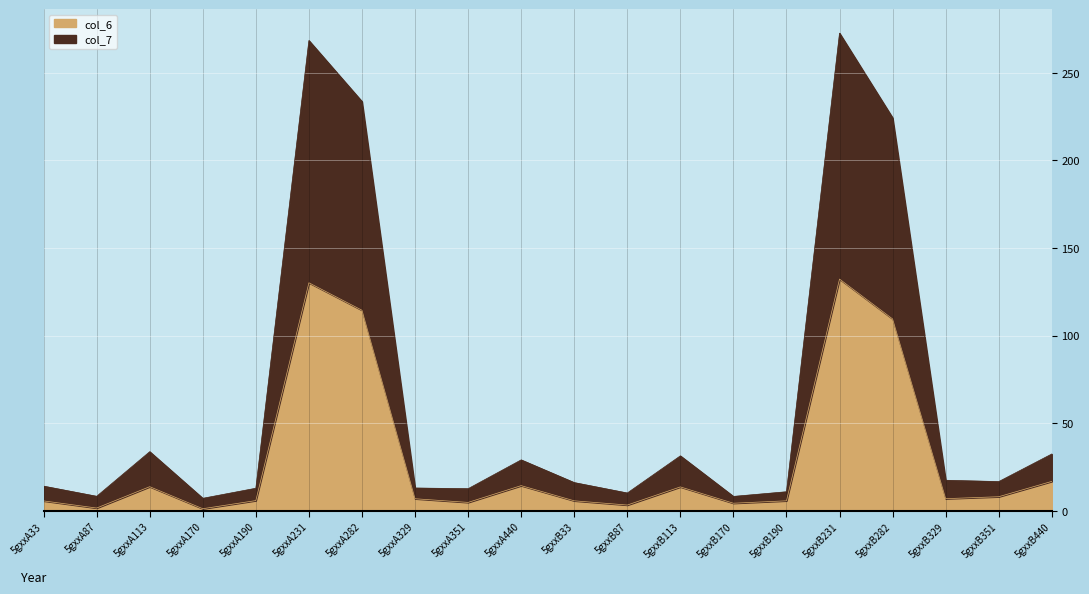

At which category does col_6 reach its first local valley?

5gxxA87